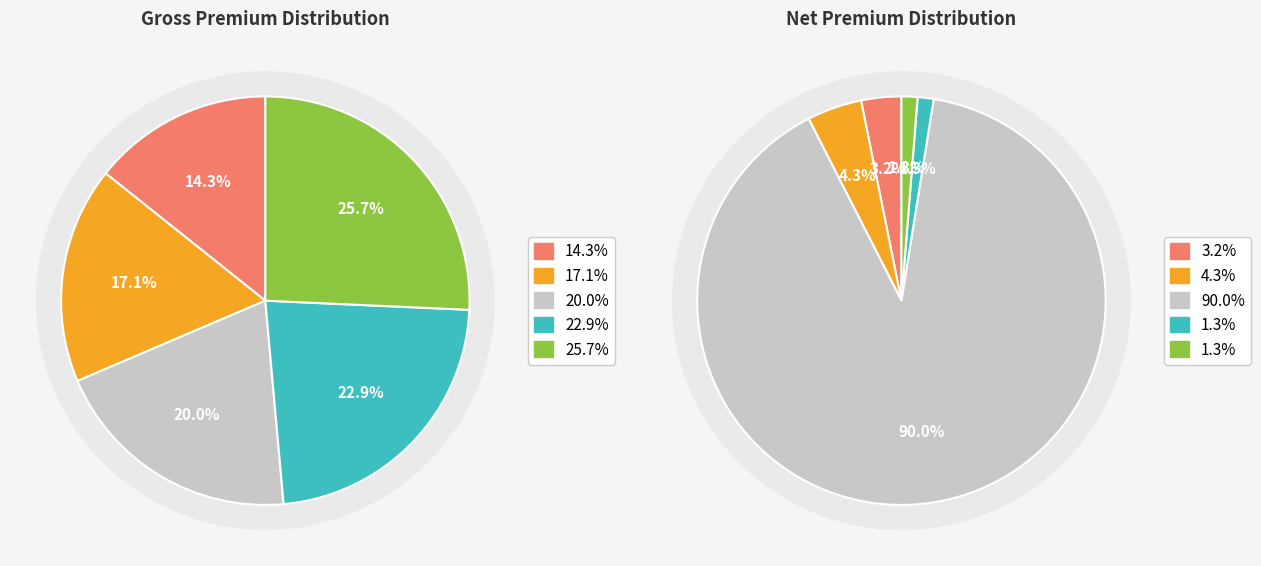

Is it true that Policy 2 is 3% of the pie?

False